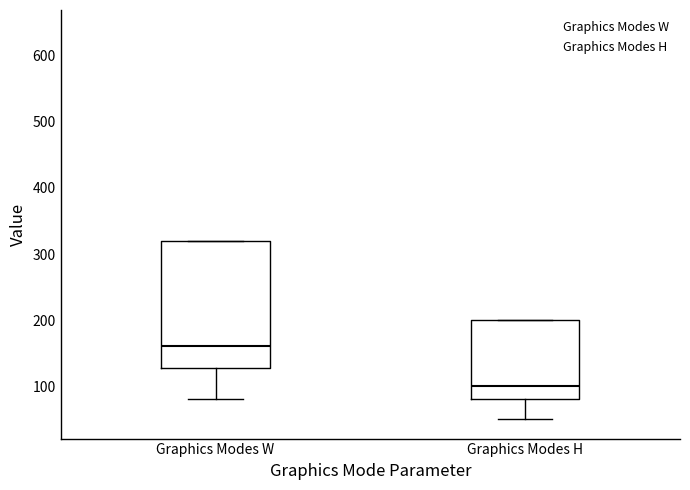

Which box has the highest median line?

Graphics Modes W